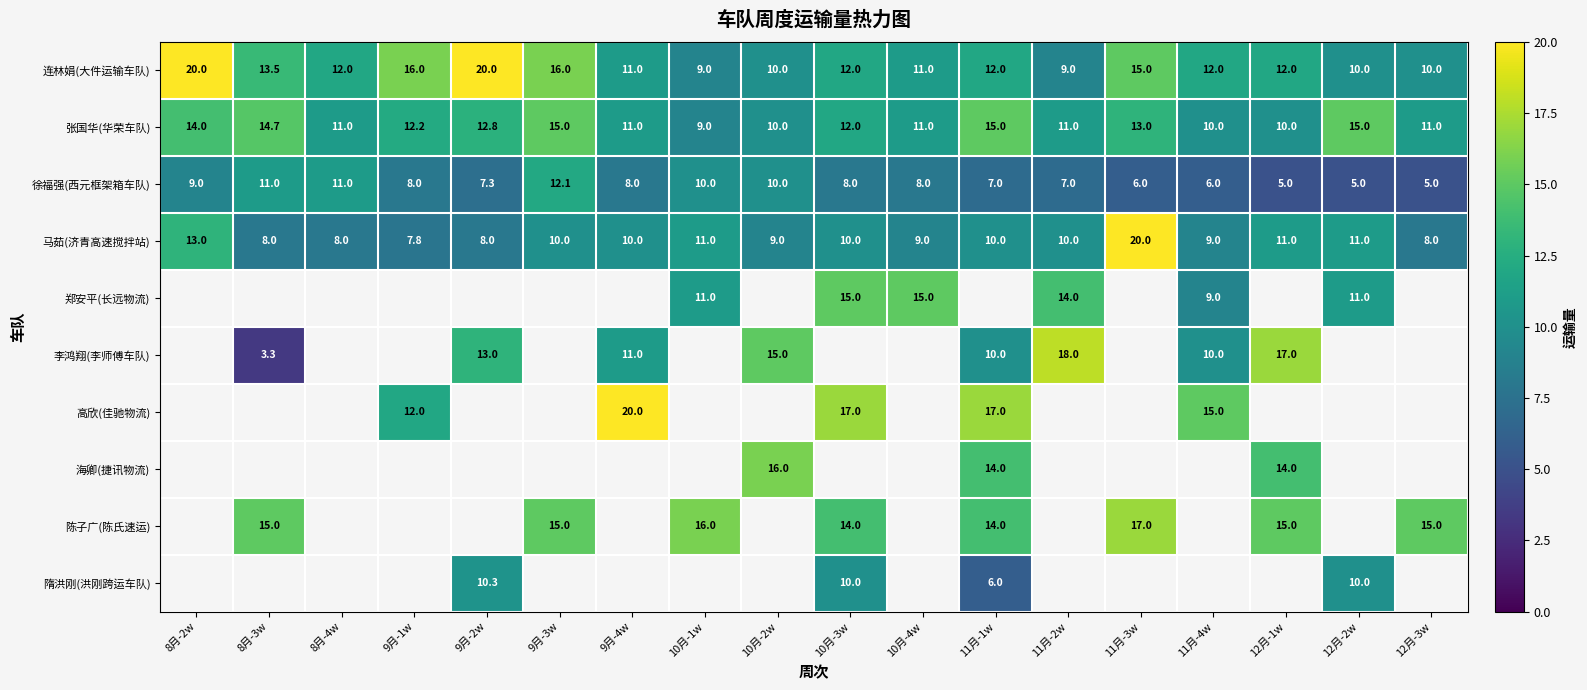

The 张国华(华荣车队) series shows 18.3 at 9月-4w. True or false?

False